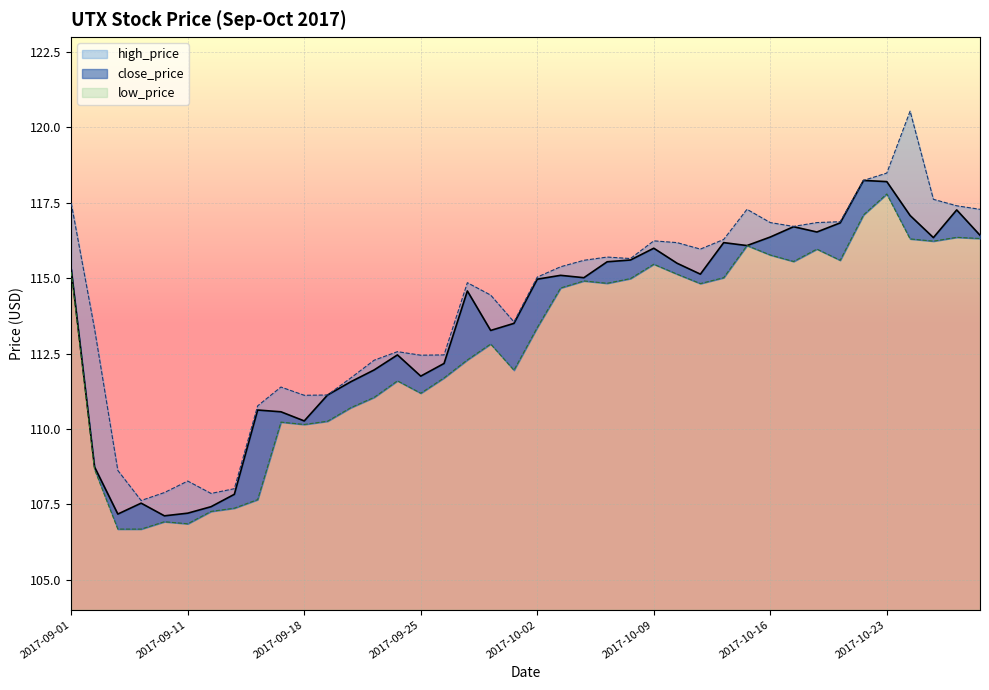

At which label does close_price reach its peak?

2017-10-20